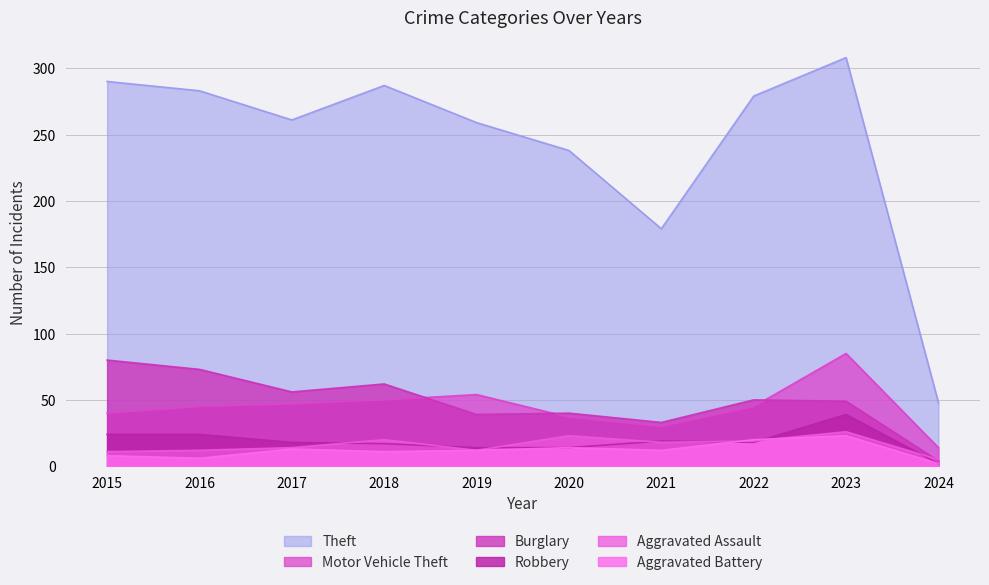

What is the sum of the Aggravated Battery values at 2017 and 2022?

33